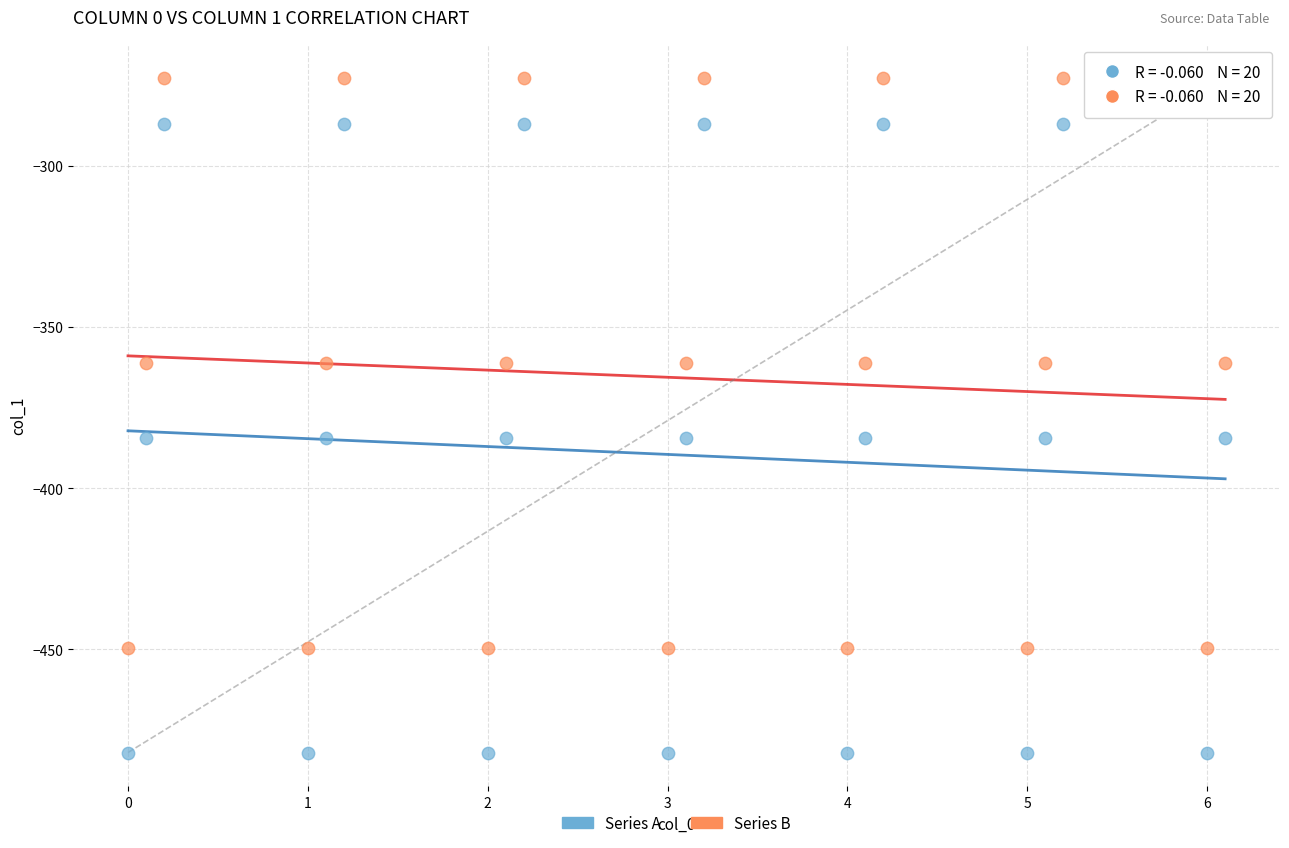

Across all data points, what is the range of Y values (max minus min)?

209.3